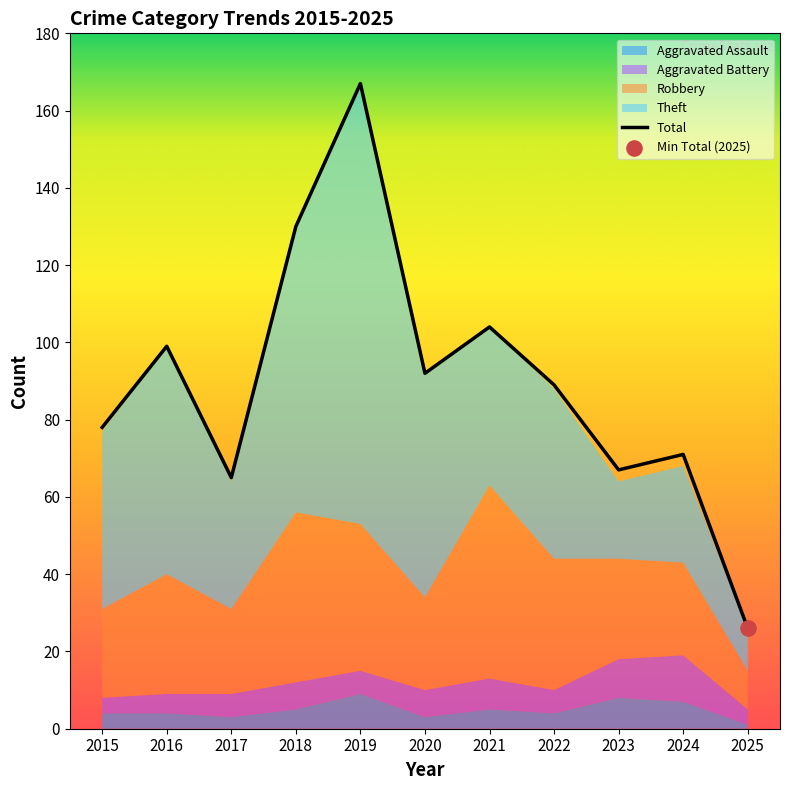

Approximately how many times larger is the value at 2021 compared to 2017?

1.6